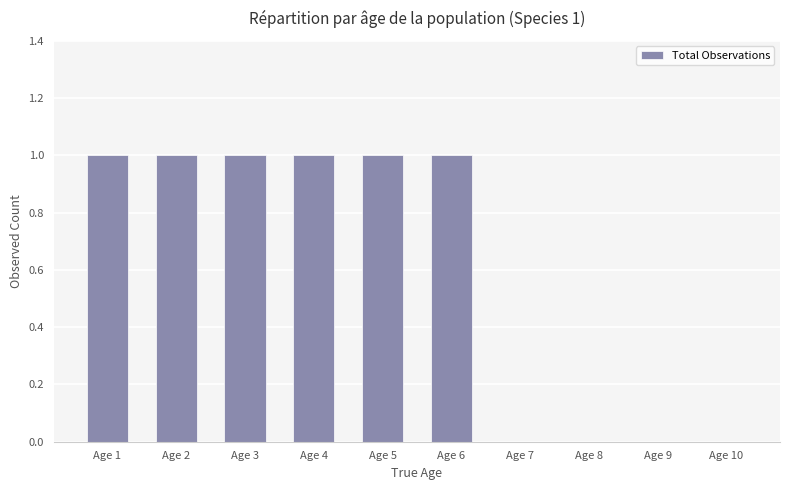

What is the ratio of the value at Age 2 to the value at Age 1?

1.0